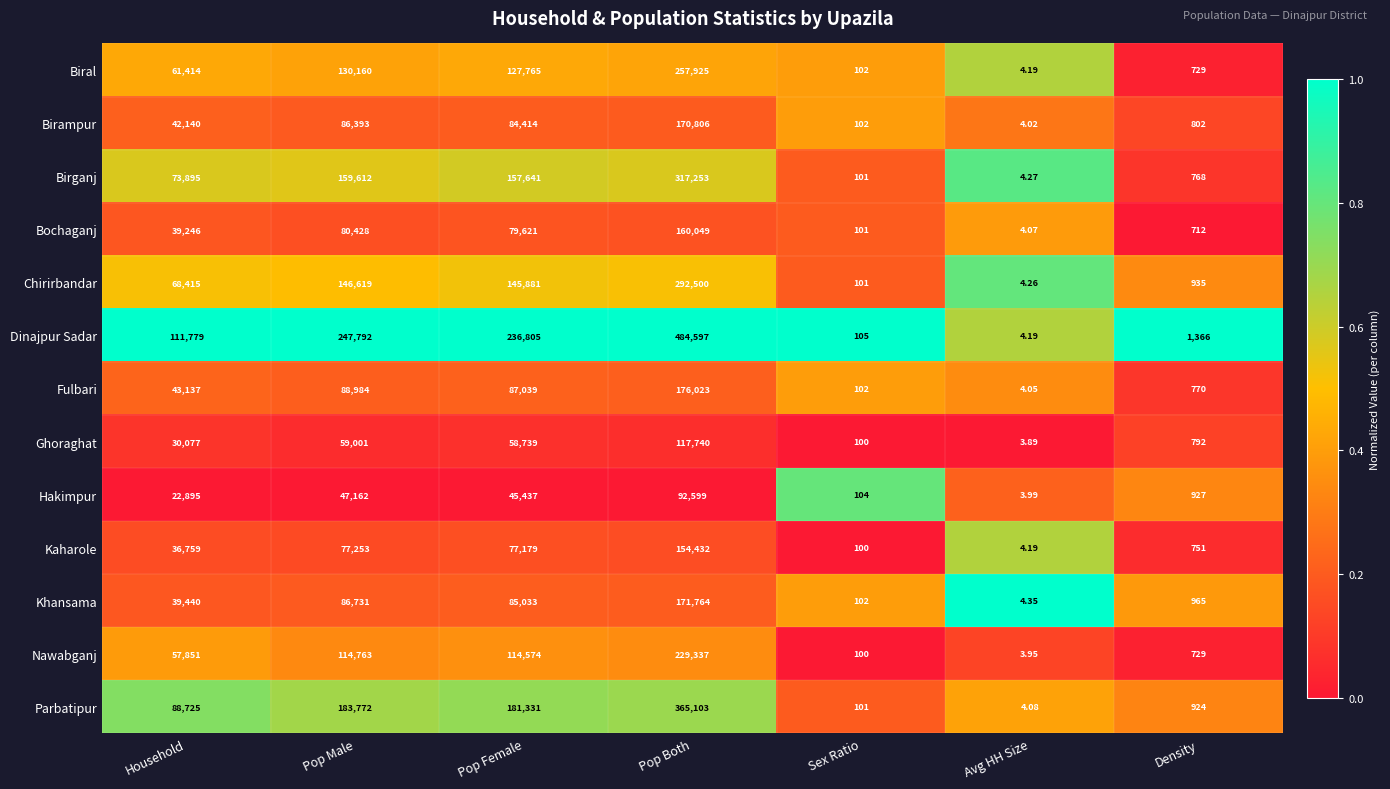

Rank the series at Household from highest to lowest value.

Dinajpur Sadar, Parbatipur, Birganj, Chirirbandar, Biral, Nawabganj, Fulbari, Birampur, Khansama, Bochaganj, Kaharole, Ghoraghat, Hakimpur